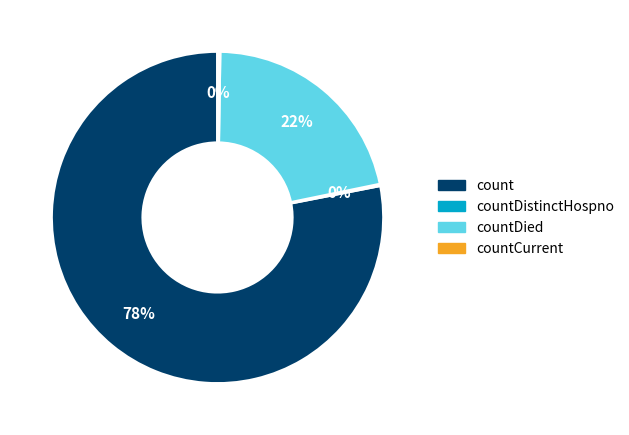

To the nearest percent, what is the average slice percentage?

25%